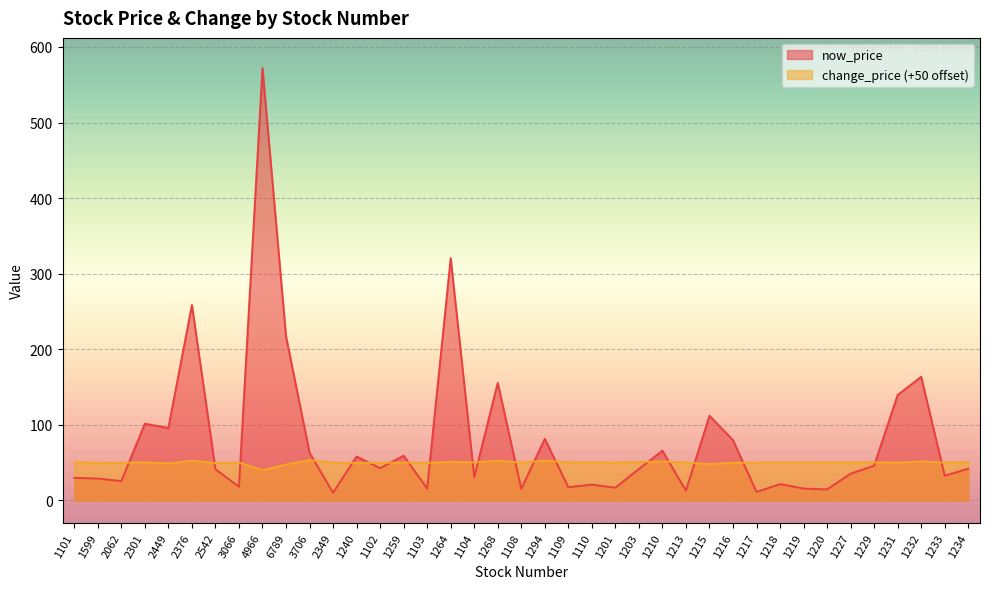

What is the difference between the highest and lowest values at 1201?

33.2